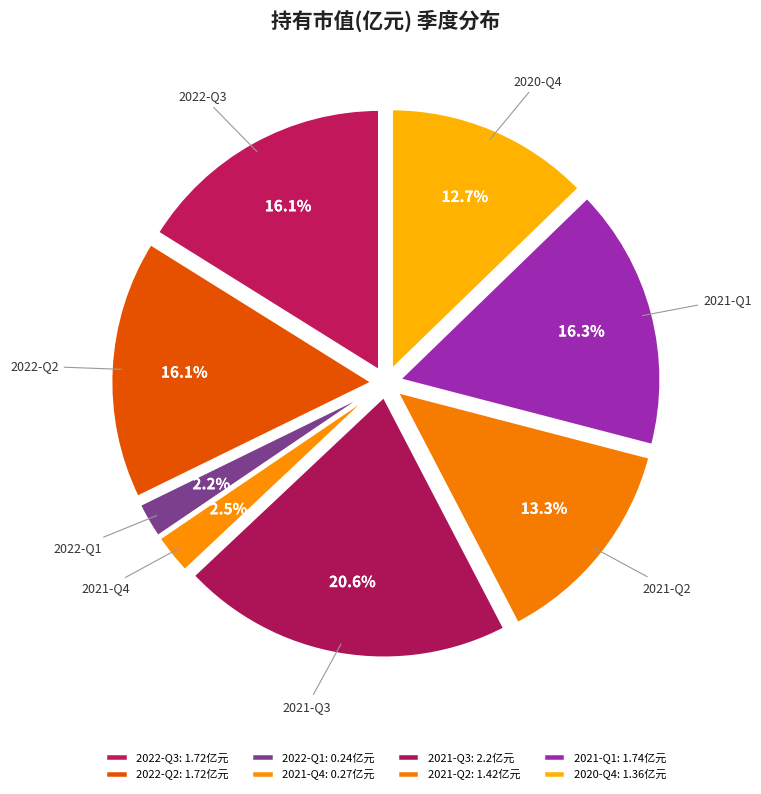

Which category has the smallest portion of the pie?

2022-Q1